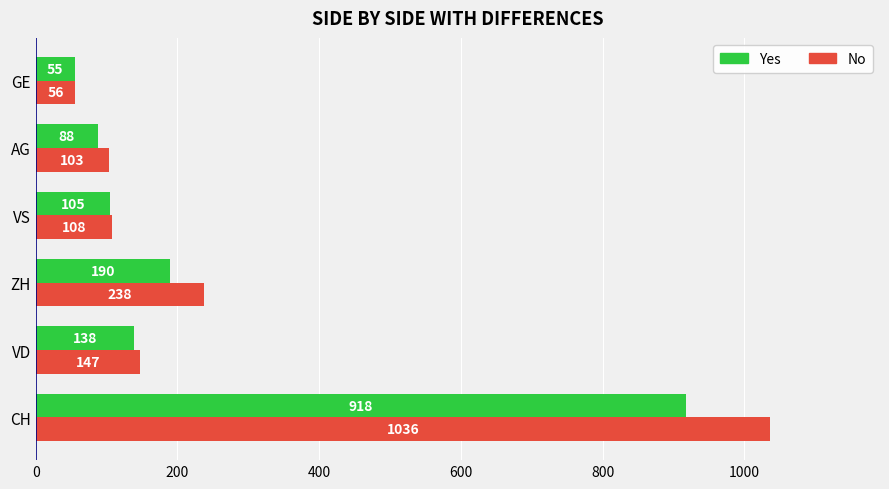

What is the difference between the second highest and second lowest values in the No series?

135